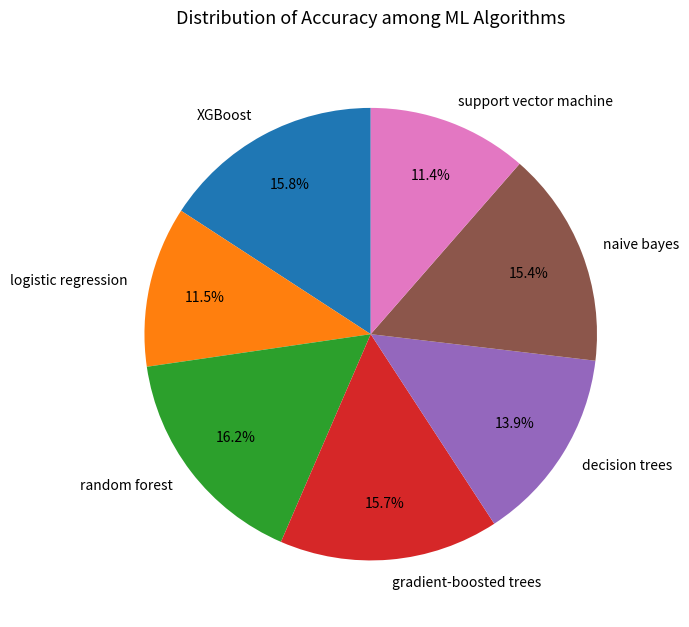

Does decision trees represent more than half of the total?

No